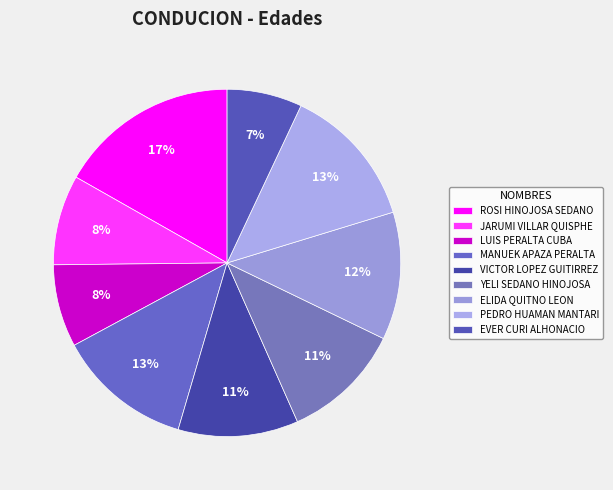

What is the total percentage of JARUMI VILLAR QUISPHE and LUIS PERALTA CUBA?

16.1%